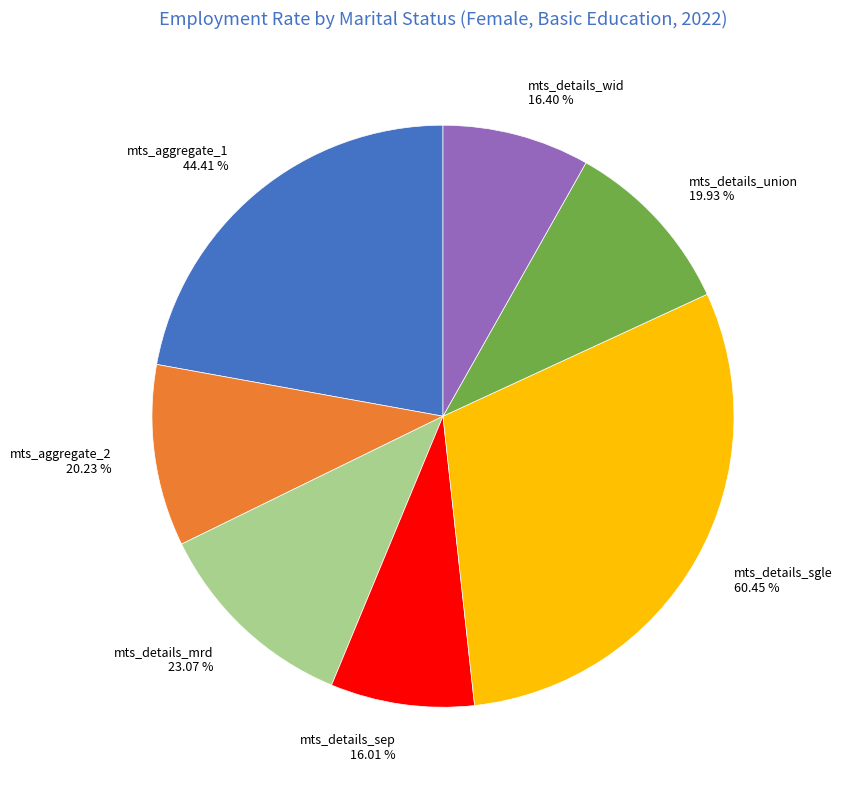

Which category has the biggest portion of the pie?

mts_details_sgle